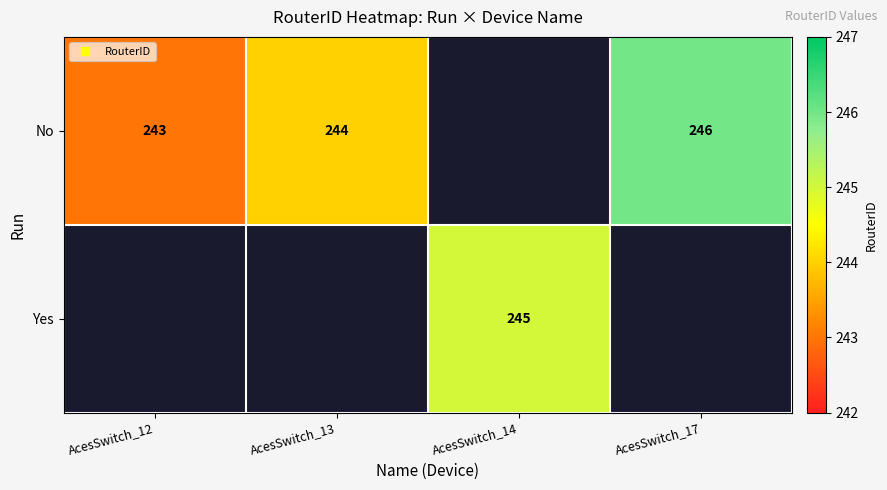

The No series shows 243.0 at AcesSwitch_12. True or false?

True